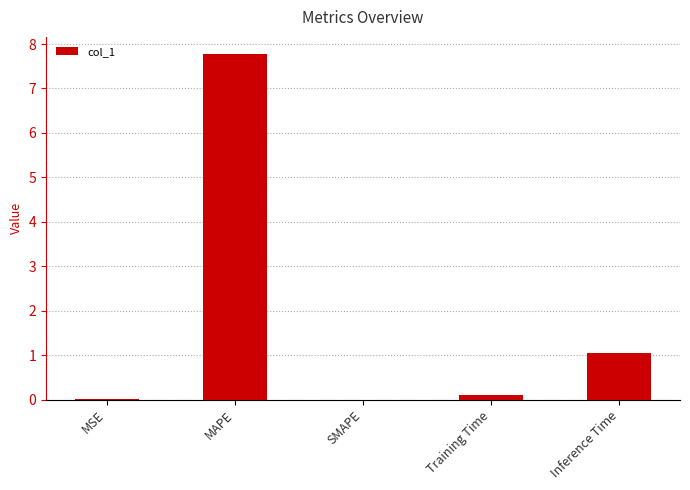

Between MSE and Inference Time, which is larger?

Inference Time